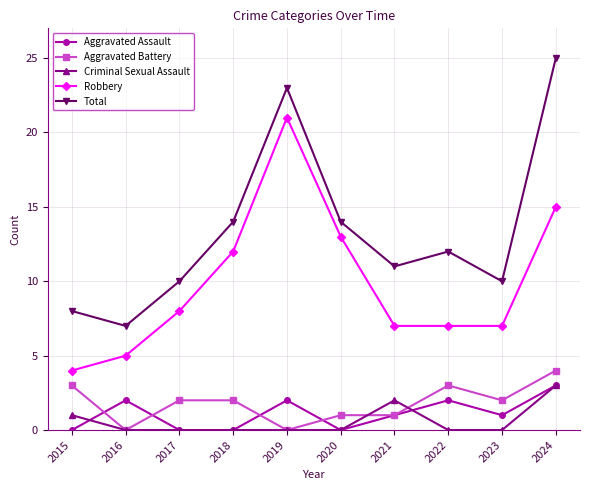

Which category has the highest value in the Robbery series?

2019